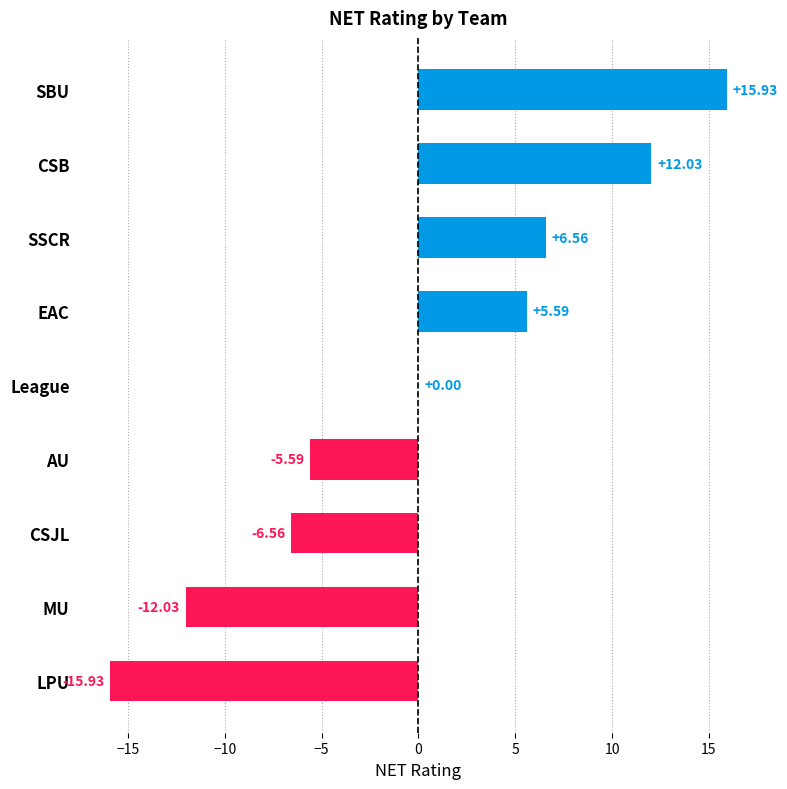

Between League and EAC, which is larger?

EAC